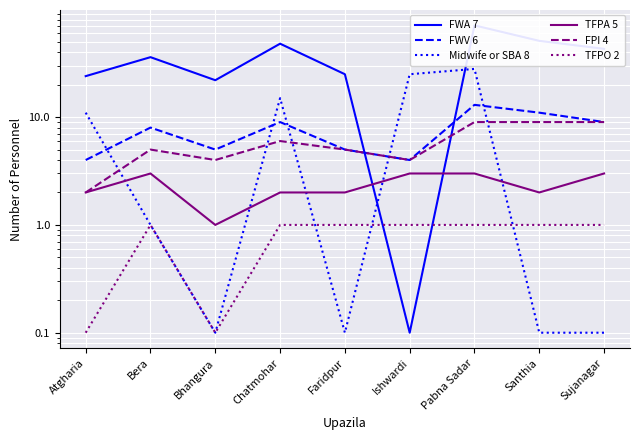

Reading left to right, list all the values displayed in this chart.

FWA 7: Atgharia=24.0	Bera=36.0	Bhangura=22.0	Chatmohar=48.0	Faridpur=25.0	Ishwardi=0.1	Pabna Sadar=71.0	Santhia=51.0	Sujanagar=43.0
FWV 6: Atgharia=4.0	Bera=8.0	Bhangura=5.0	Chatmohar=9.0	Faridpur=5.0	Ishwardi=4.0	Pabna Sadar=13.0	Santhia=11.0	Sujanagar=9.0
Midwife or SBA 8: Atgharia=11.0	Bera=1.0	Bhangura=0.1	Chatmohar=15.0	Faridpur=0.1	Ishwardi=25.0	Pabna Sadar=28.0	Santhia=0.1	Sujanagar=0.1
TFPA 5: Atgharia=2.0	Bera=3.0	Bhangura=1.0	Chatmohar=2.0	Faridpur=2.0	Ishwardi=3.0	Pabna Sadar=3.0	Santhia=2.0	Sujanagar=3.0
FPI 4: Atgharia=2.0	Bera=5.0	Bhangura=4.0	Chatmohar=6.0	Faridpur=5.0	Ishwardi=4.0	Pabna Sadar=9.0	Santhia=9.0	Sujanagar=9.0
TFPO 2: Atgharia=0.1	Bera=1.0	Bhangura=0.1	Chatmohar=1.0	Faridpur=1.0	Ishwardi=1.0	Pabna Sadar=1.0	Santhia=1.0	Sujanagar=1.0